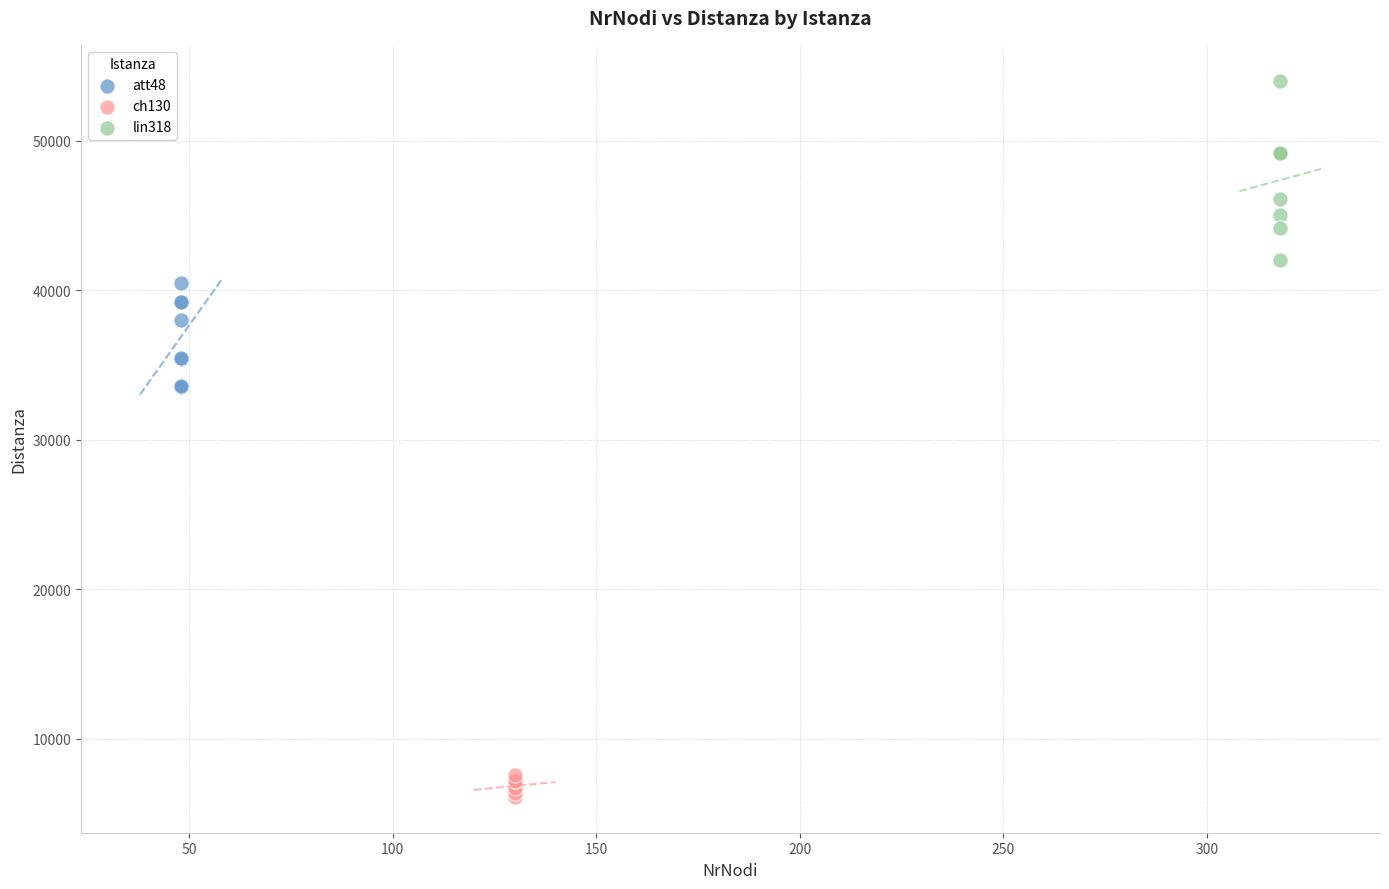

Which series has the largest Y range (max minus min)?

lin318